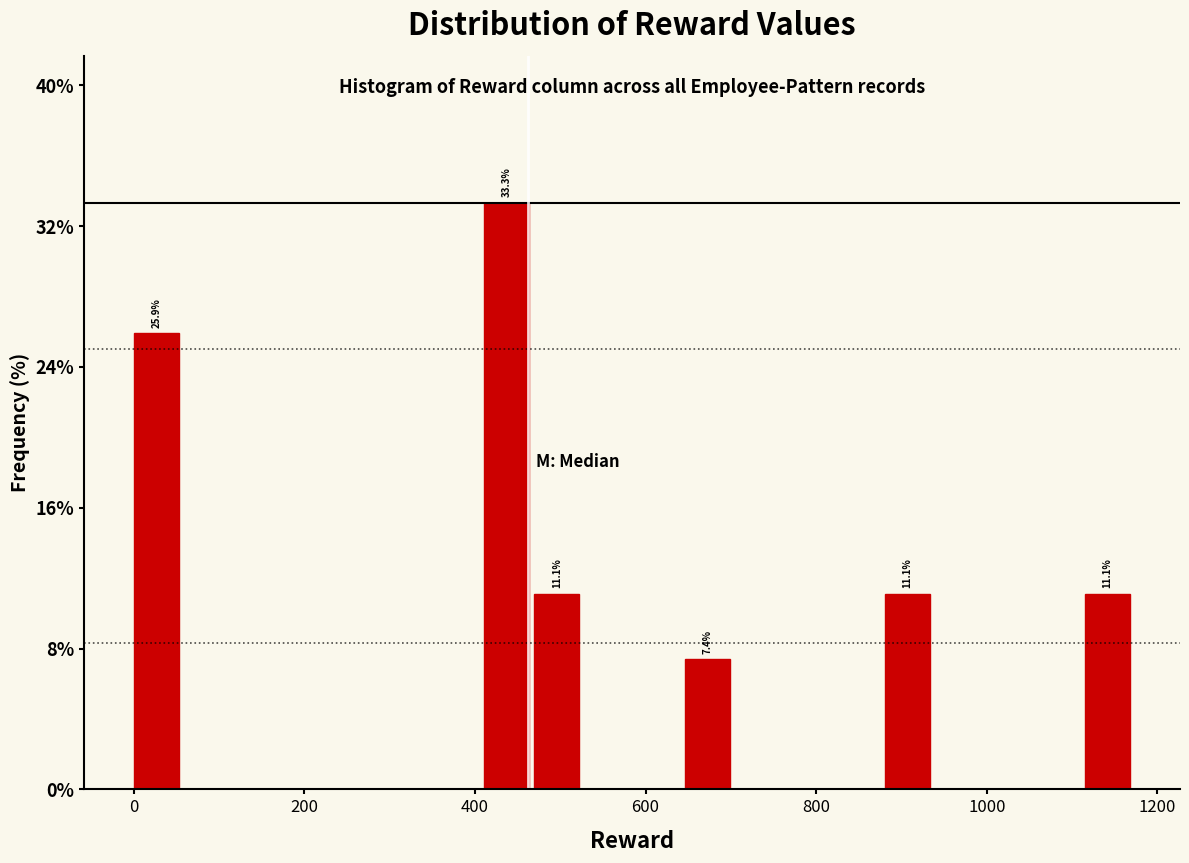

Around what value on the x-axis is the tallest bar? Give the approximate position of its centre, as read against the axis.

440